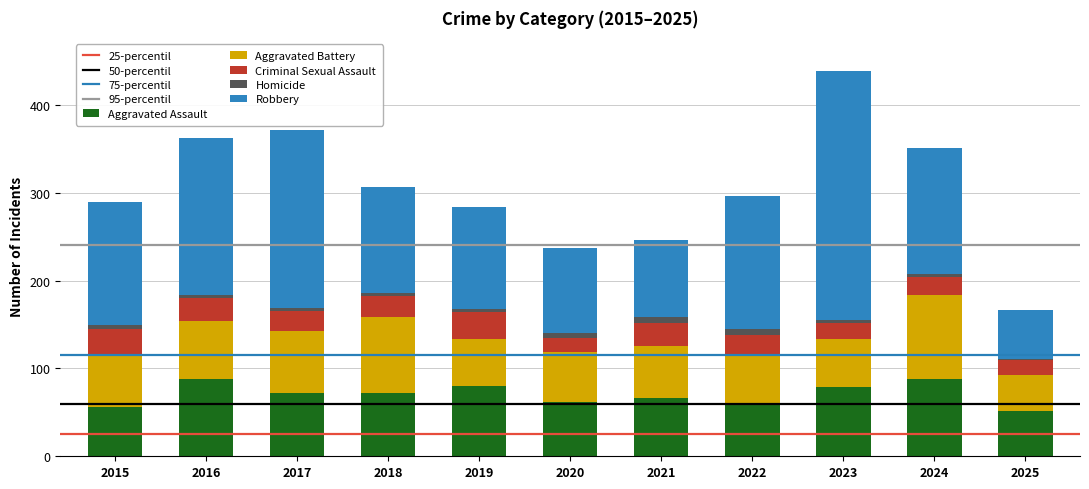

The value of Aggravated Assault at 2025 is 51. True or false?

True